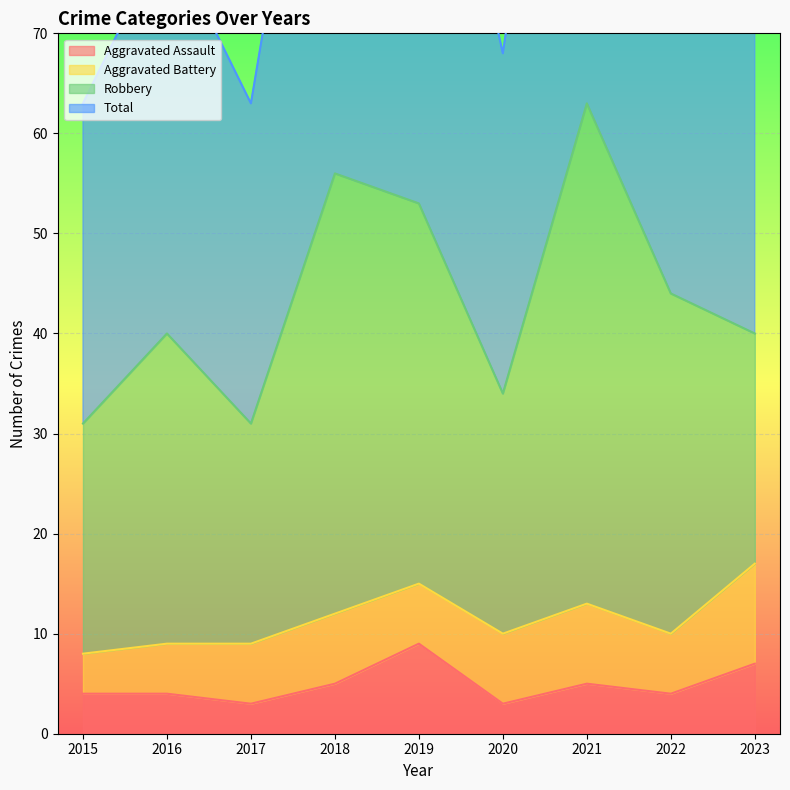

True or false: Aggravated Assault has a value of 9 at 2019.

True